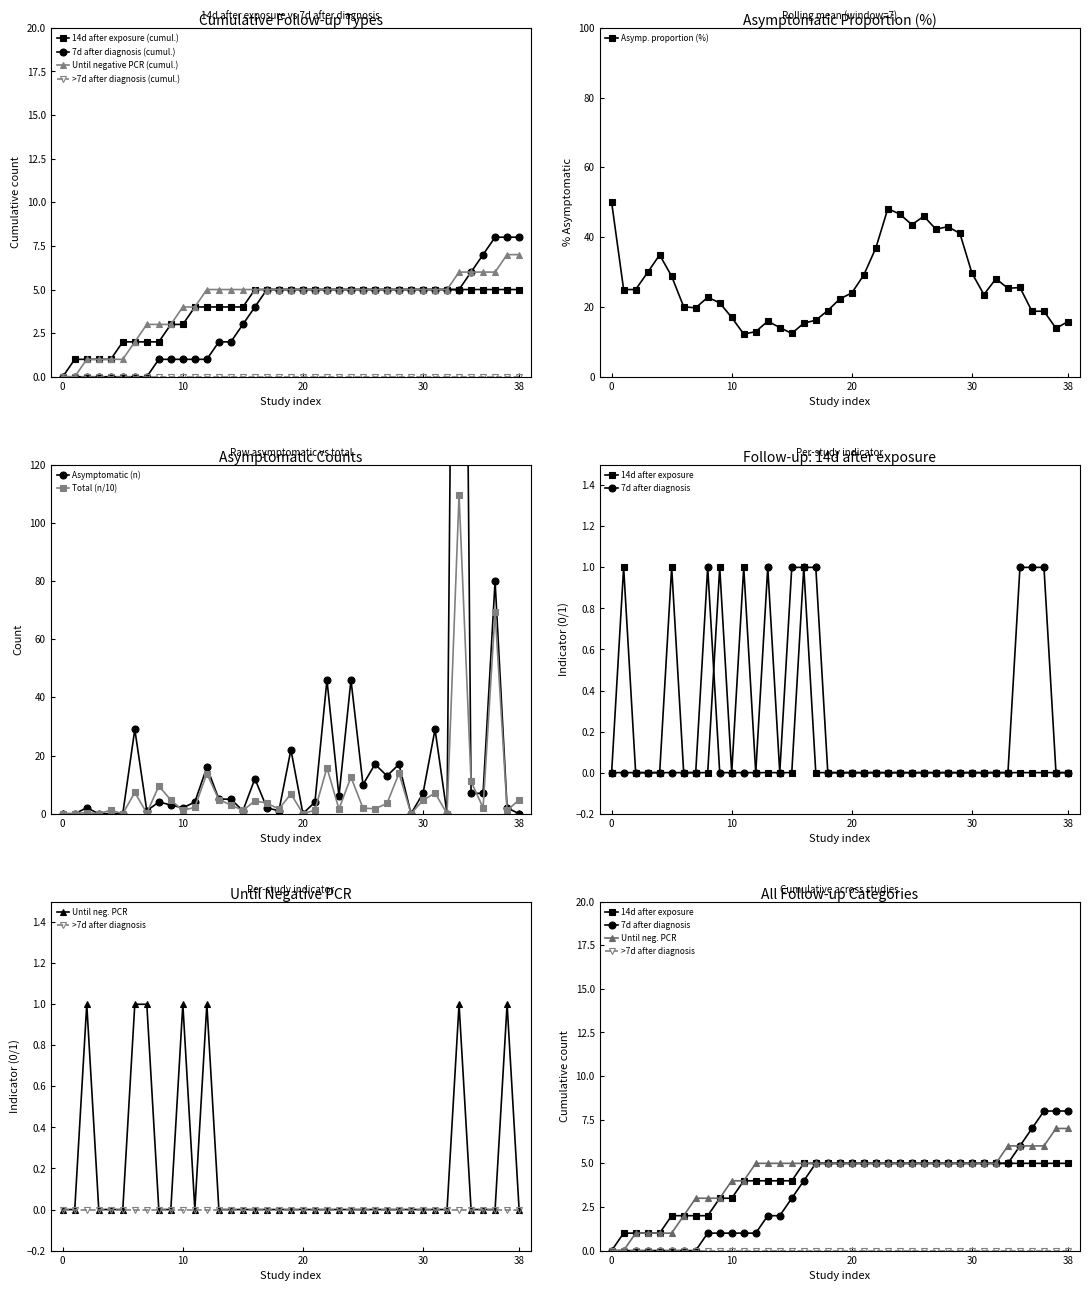

In Until negative PCR, how many points are higher than both neighbors (excluding endpoints)?

5